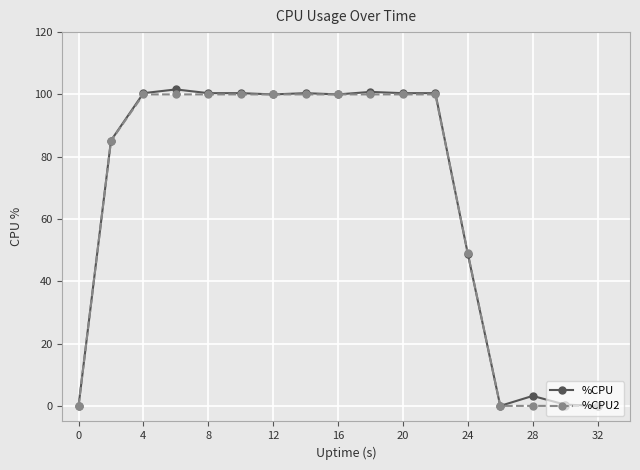

What is the value of the %CPU point at the 9th from the left?

100.0